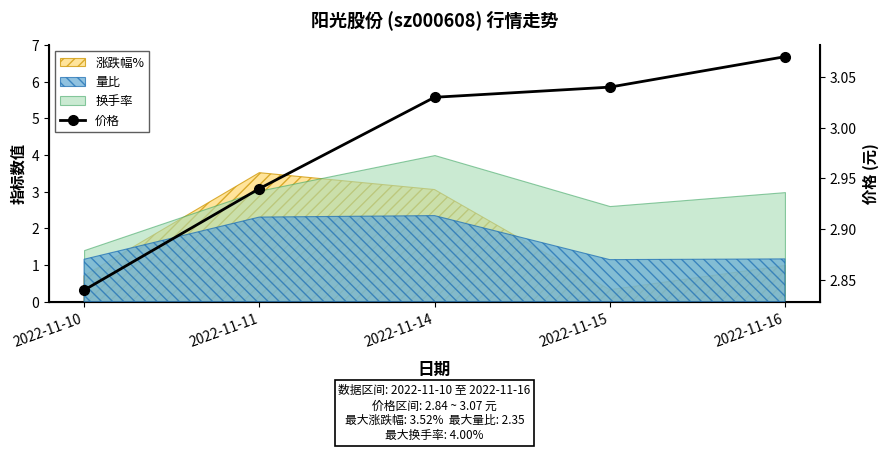

List the labels in order of value, largest first.

2022-11-16, 2022-11-15, 2022-11-14, 2022-11-11, 2022-11-10